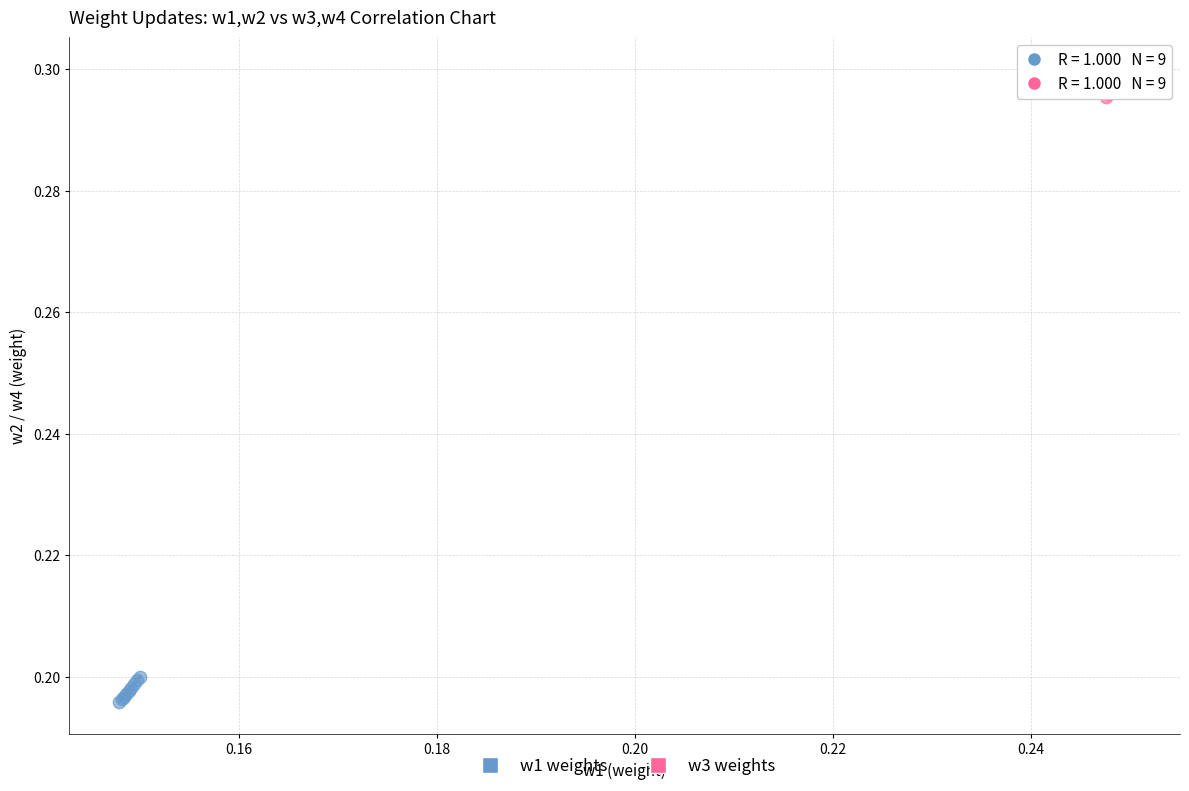

Which series reaches the minimum Y coordinate?

w1 weights